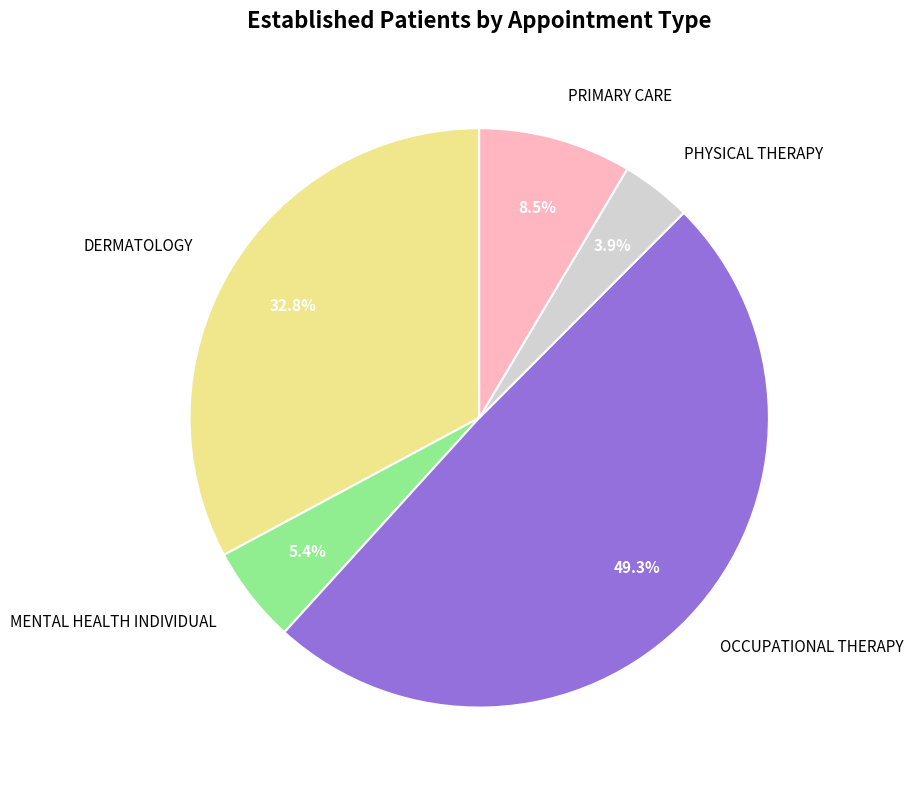

Does any single category account for the majority?

No